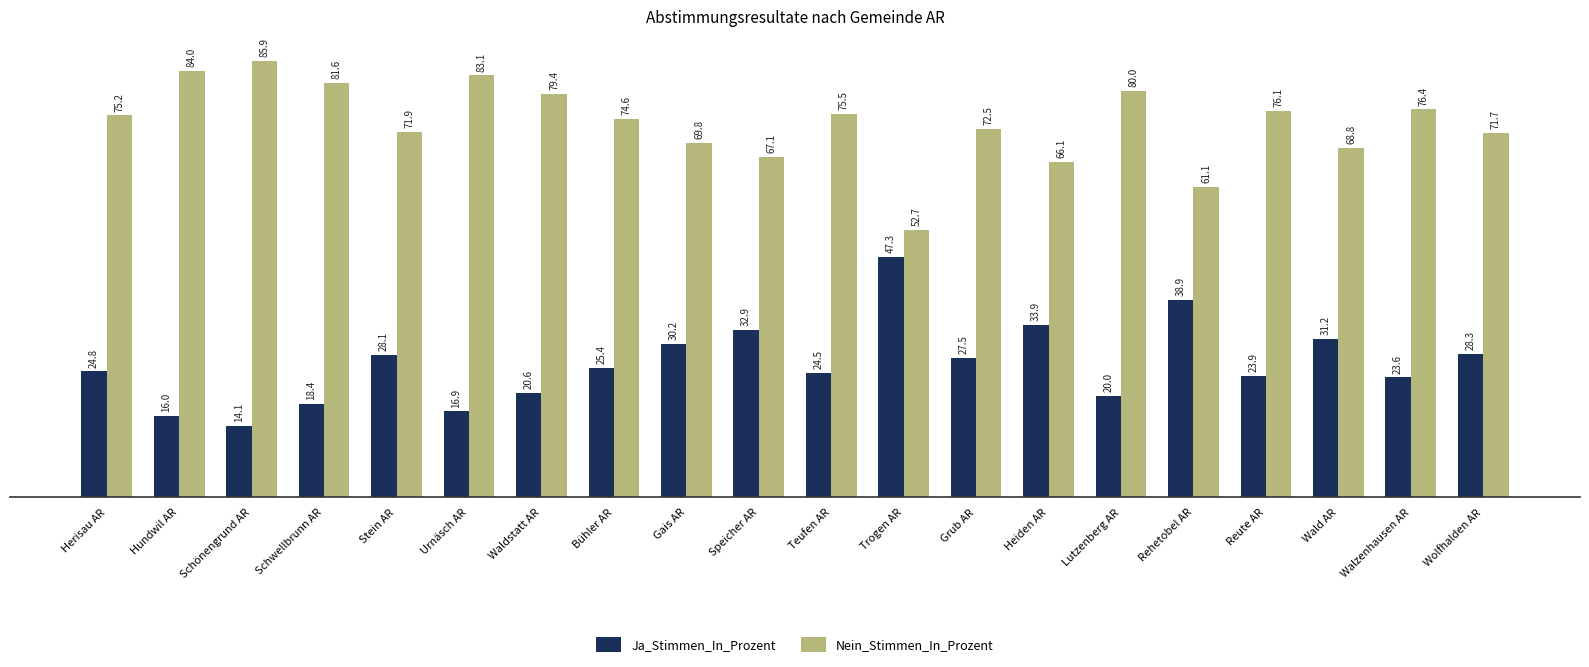

At which category does the chart reach its peak across all series?

Schönengrund AR